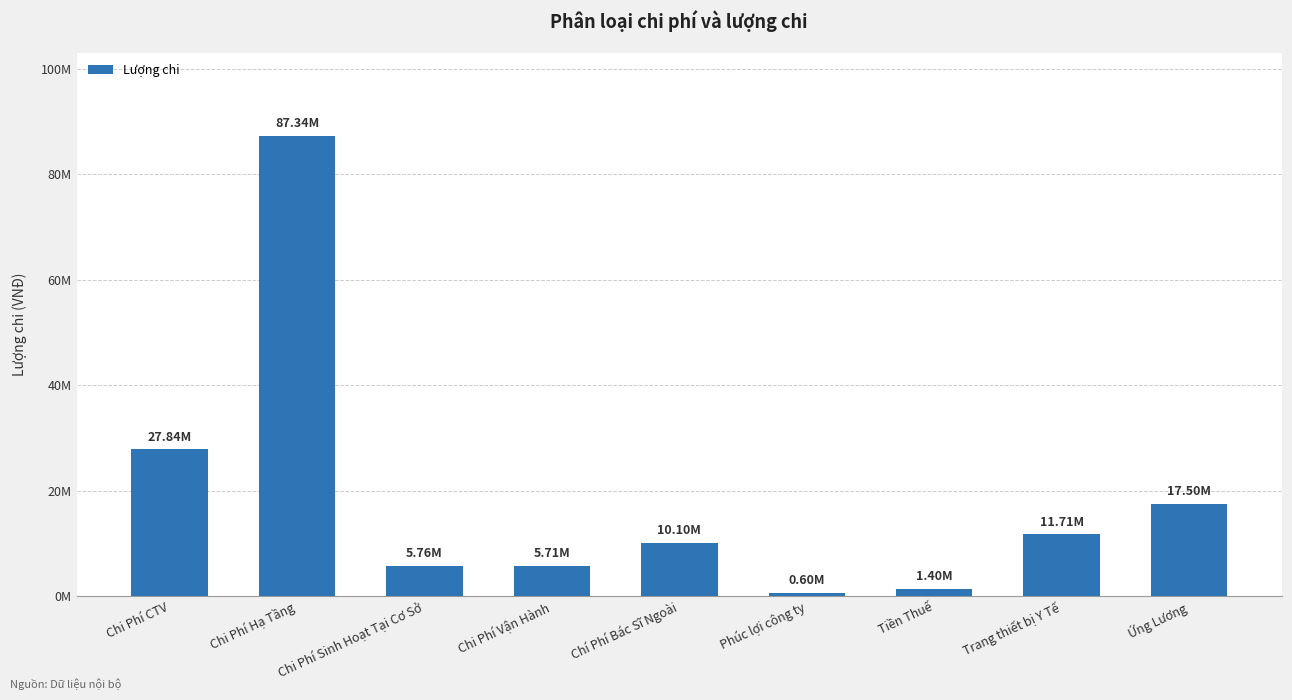

Are the bars horizontal?

No